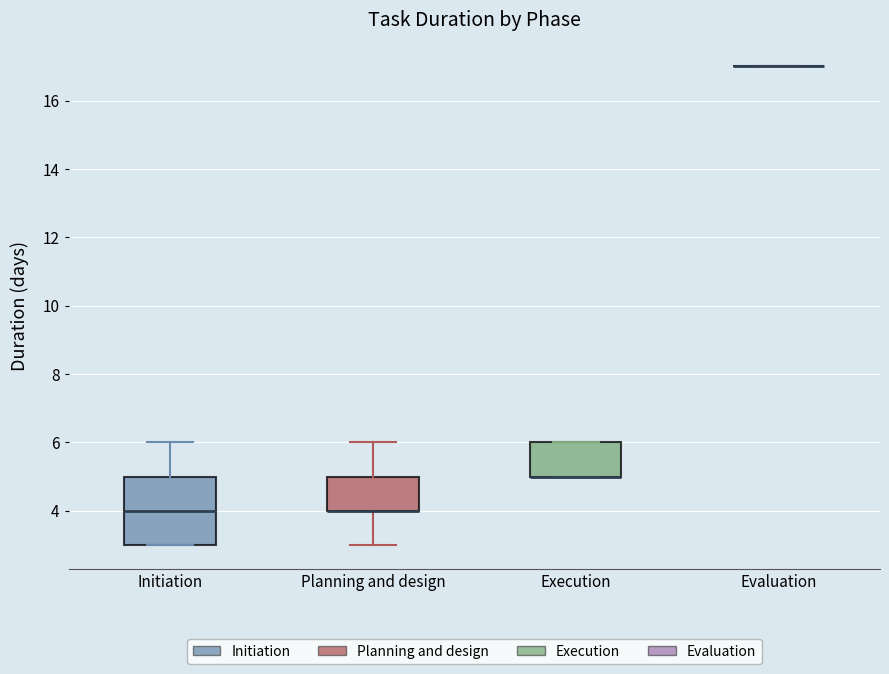

Reading left to right, transcribe this box plot: for each box, give where its median line is, the range the box spans, and where its two whiskers end, as read against the y-axis. The values are not printed on the chart, so give them approximately, as read against the axis.

Initiation: median 4, box 3 to 5, whiskers 3 to 6
Planning and design: median 4 (drawn on the box's lower edge), box 4 to 5, whiskers 3 to 6
Execution: median 5 (drawn on the box's lower edge), box 5 to 6, whiskers 5 to 6
Evaluation: box collapsed to a line at 17, whiskers 17 to 17